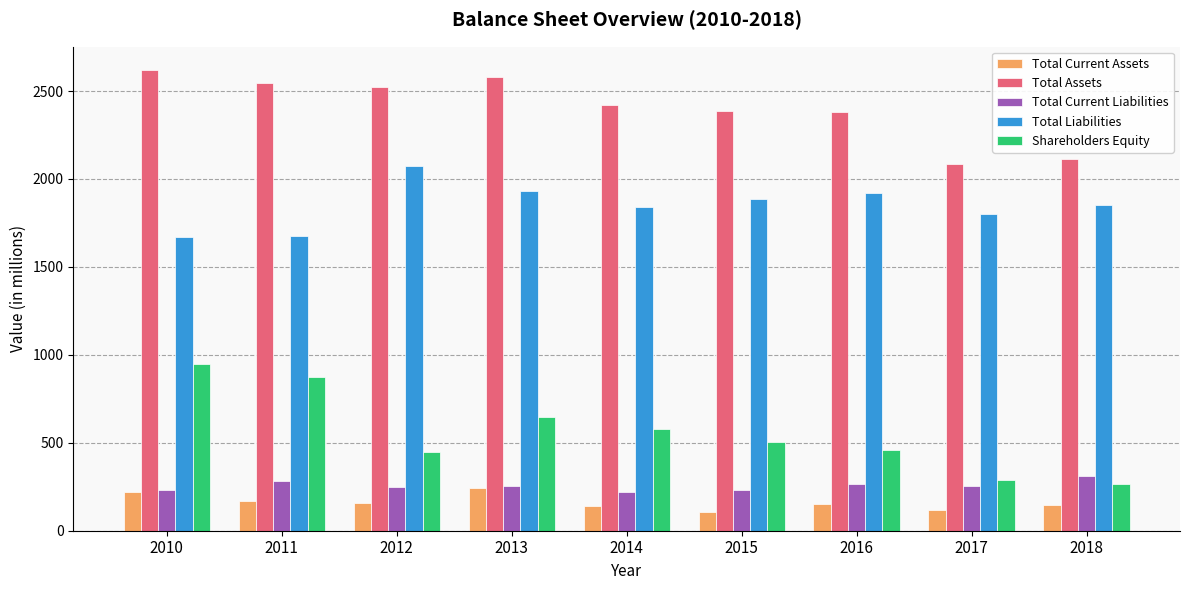

What is the minimum value for Shareholders Equity?

265